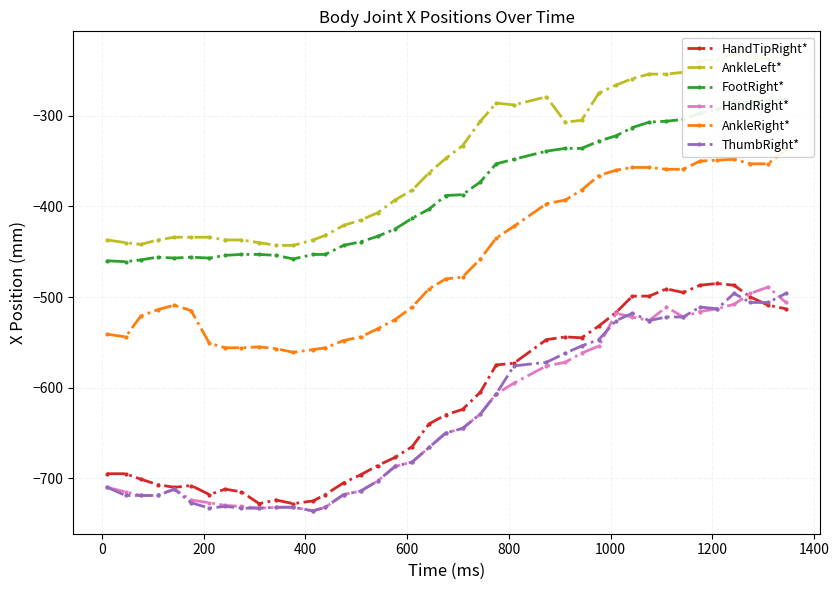

How many lines are shown in the chart?

6